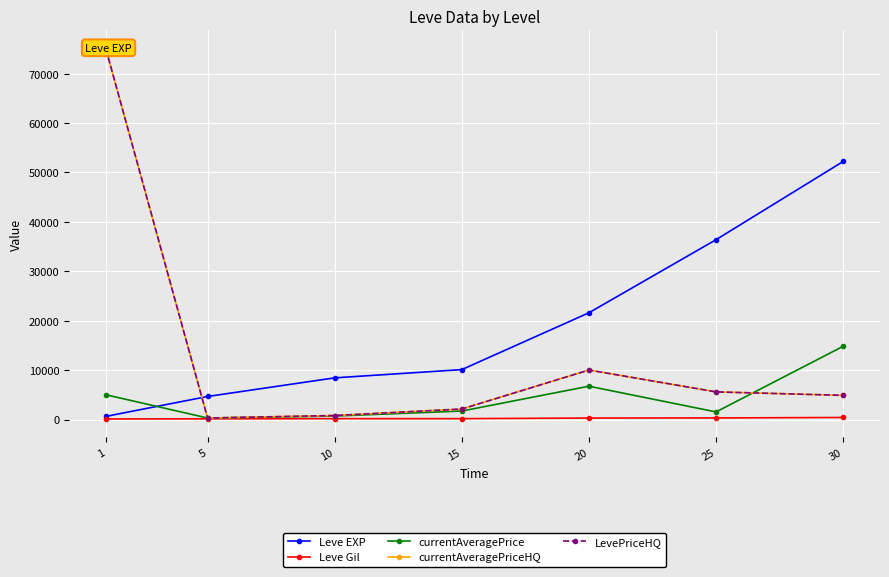

The currentAveragePriceHQ series shows 7577.0 at 30. True or false?

False